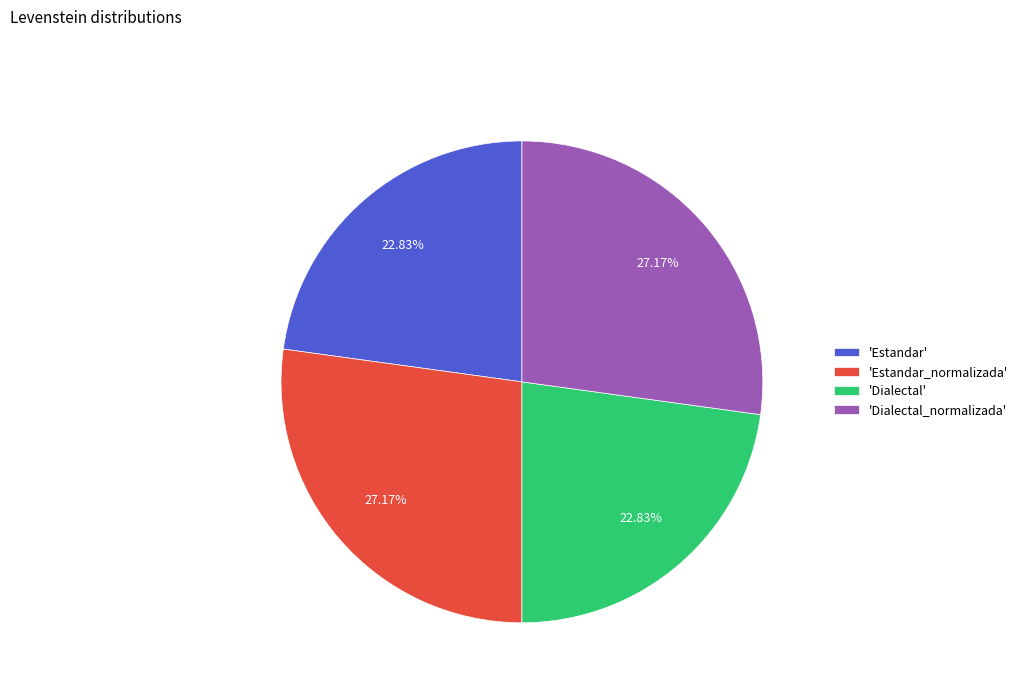

Which has a higher value, 'Estandar_normalizada' or 'Dialectal'?

'Estandar_normalizada'